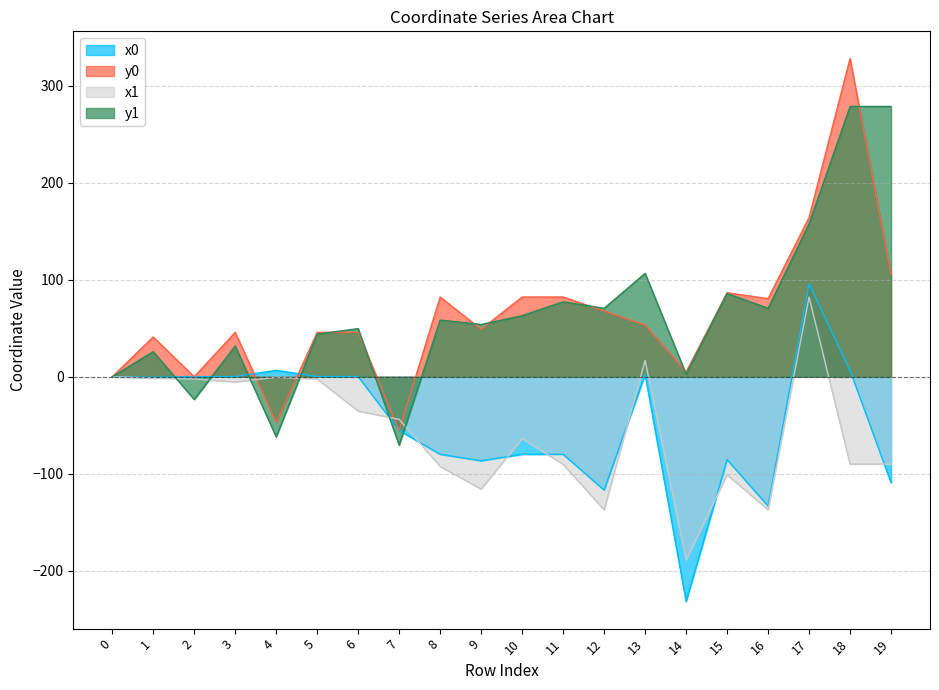

Which series changed the most between 1 and 18?

y0